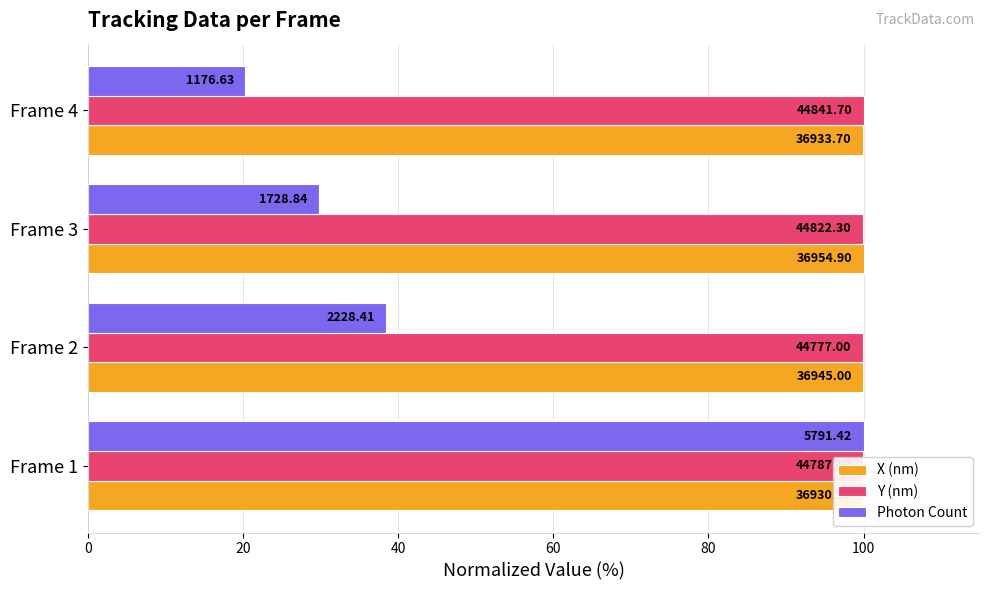

What is the minimum value for Y (nm)?

99.9